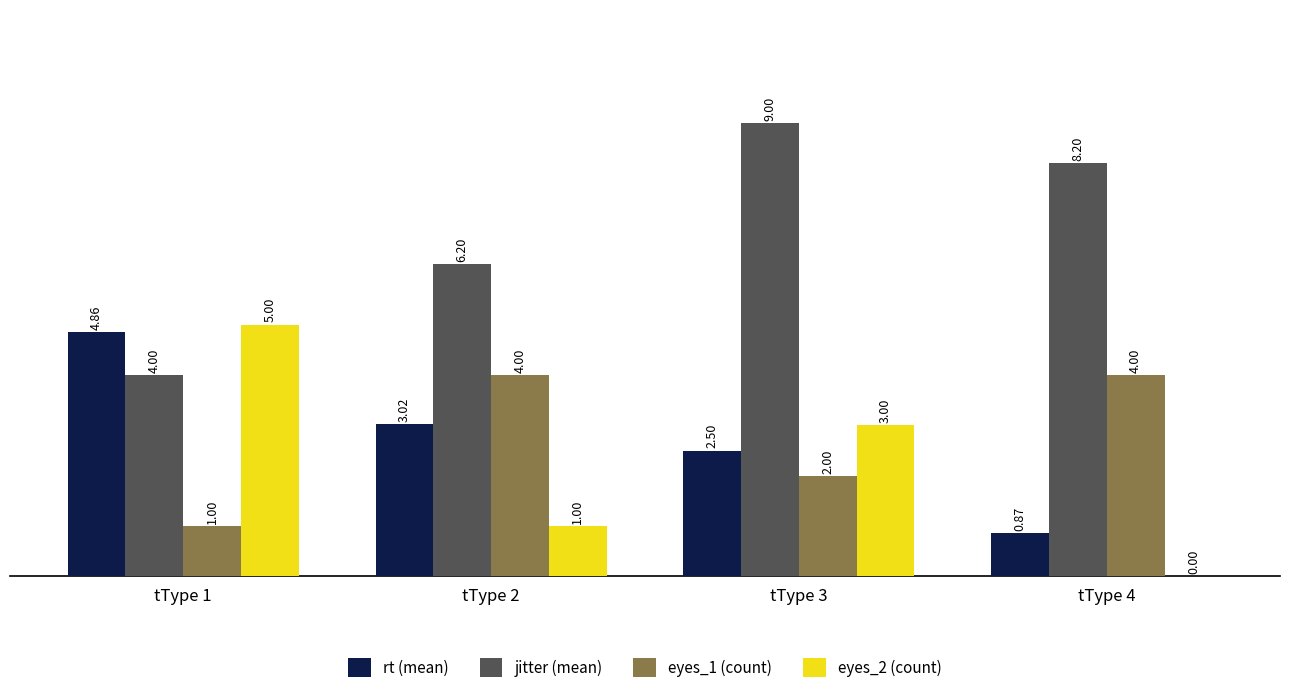

What is the difference between the rt (mean) values at tType 4 and tType 3?

1.6